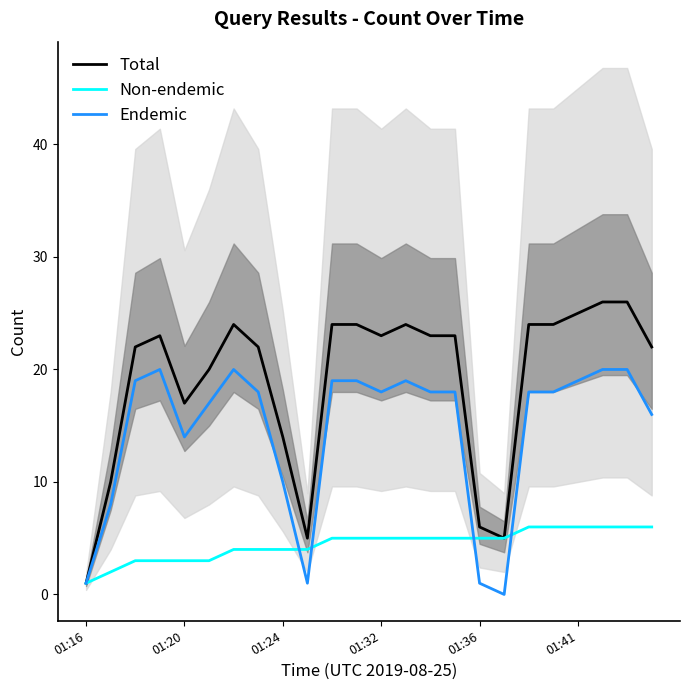

What is the sum of the Endemic values at 21 and 6?

40